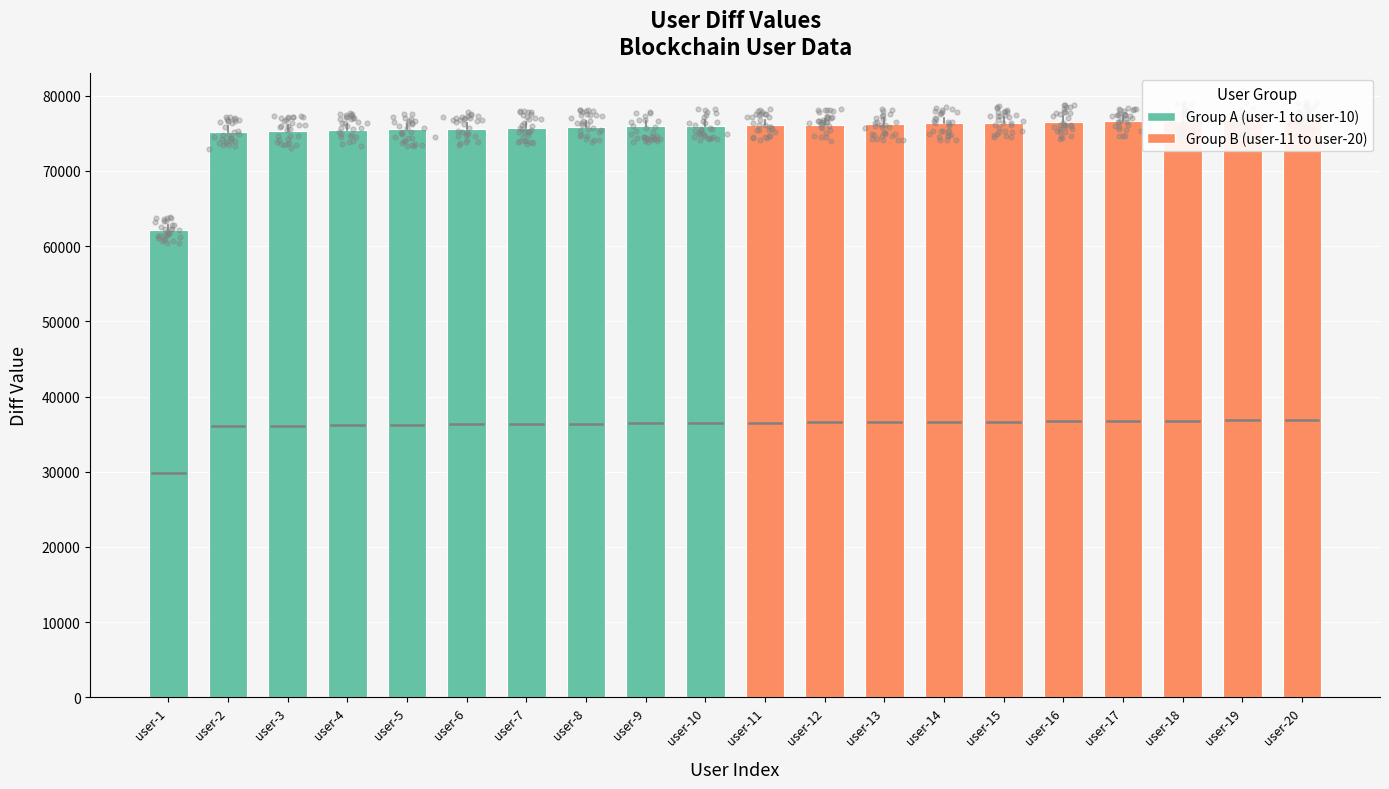

What is the change in value from user-10 to user-12?

+135